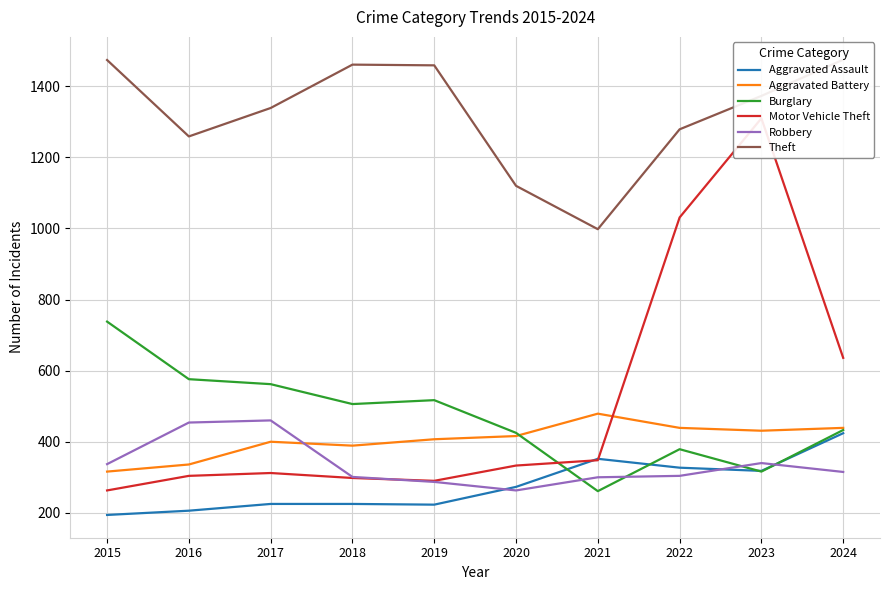

What is the average value of the Aggravated Battery series?

405